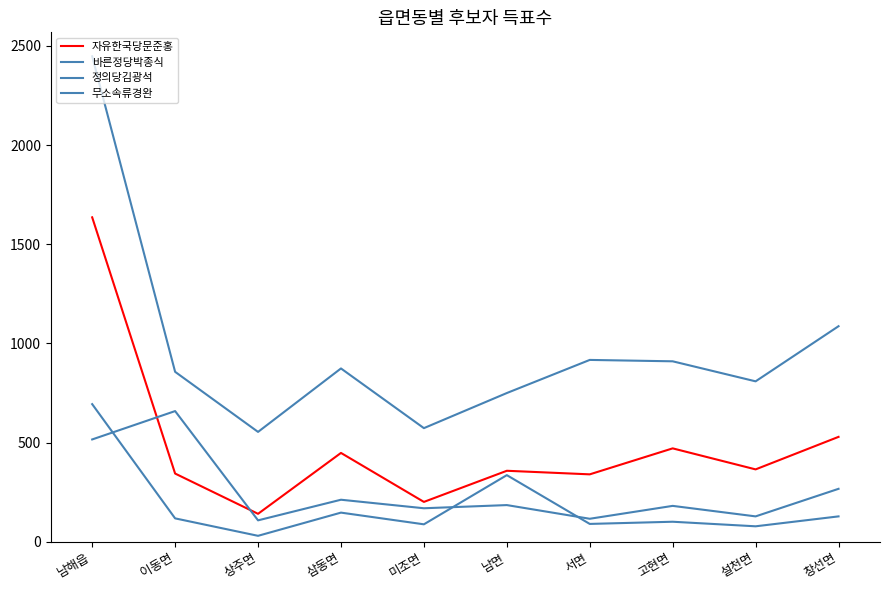

How many interior local valleys does the 정의당김광석 series have?

4